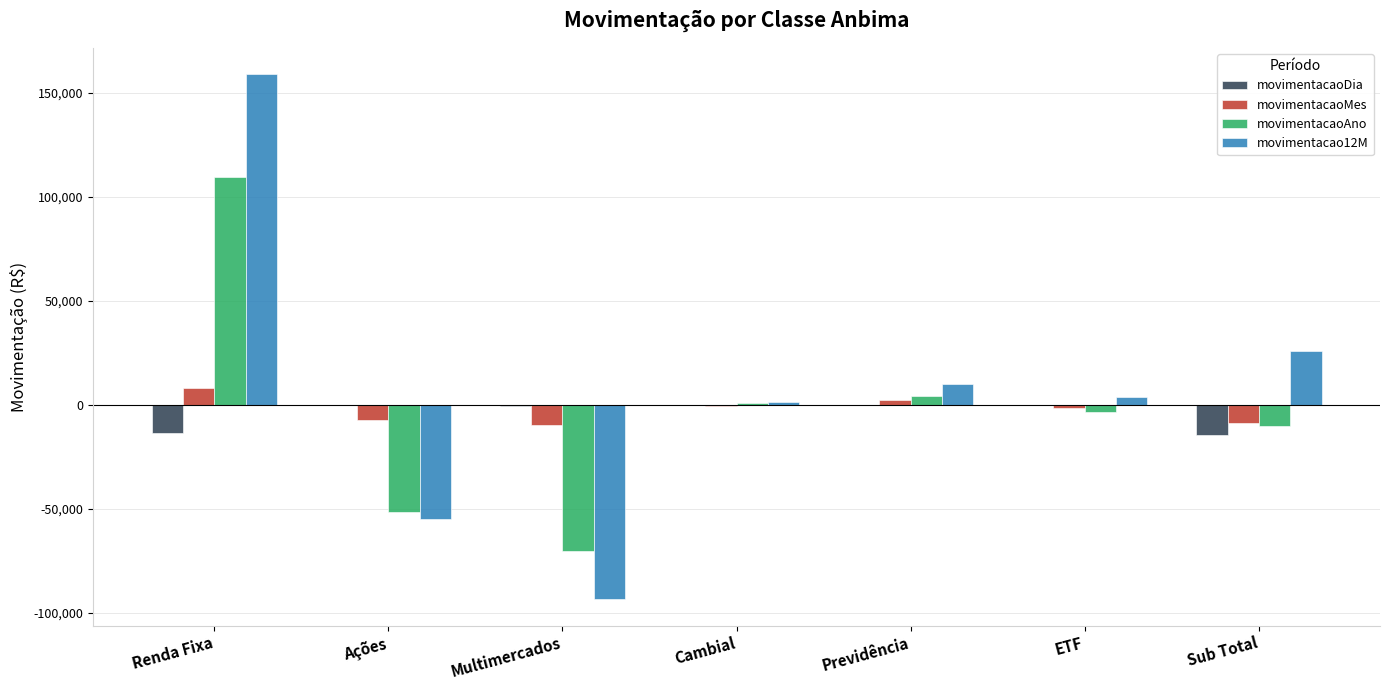

The movimentacao12M series shows -54750.6 at Ações. True or false?

True